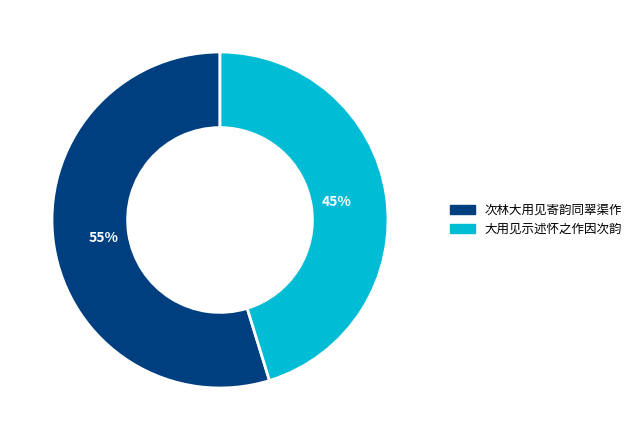

To the nearest percent, what is the average slice percentage?

50%